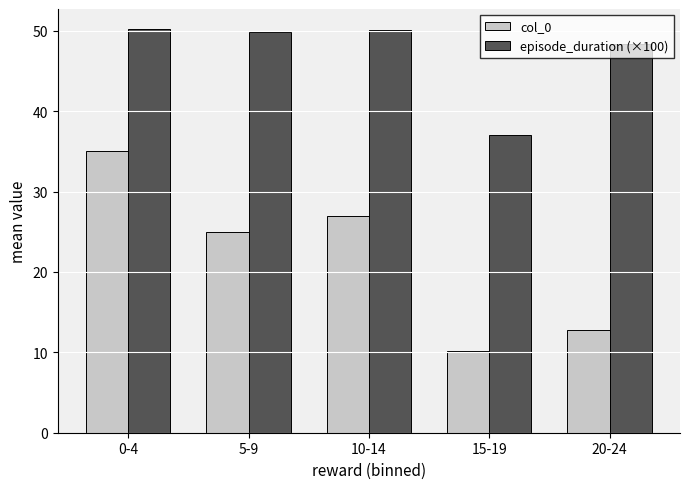

Count the number of categories in the chart.

5